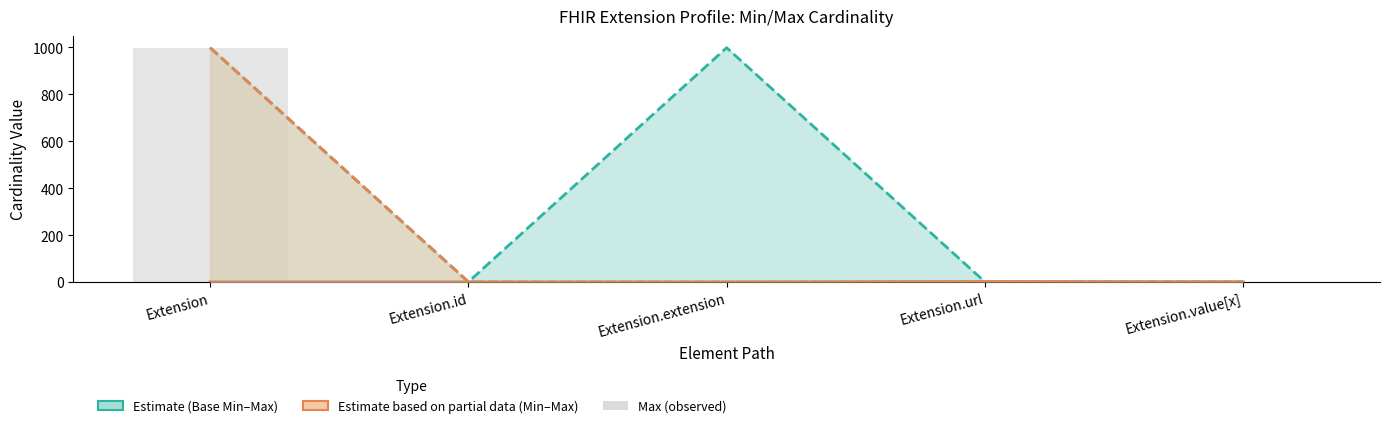

How many values in Max are above zero?

4